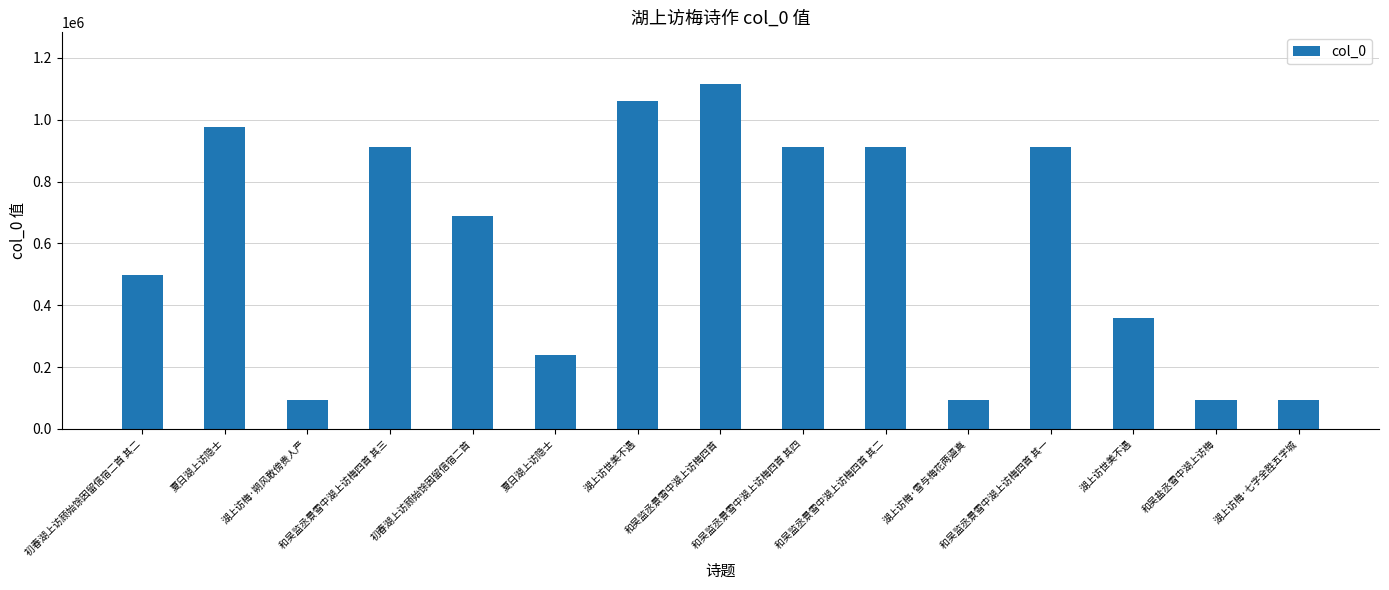

What is the ratio of the value at 和吴监丞景雪中湖上访梅四首 其三 to the value at 湖上访梅·七字全胜五字城?

9.9